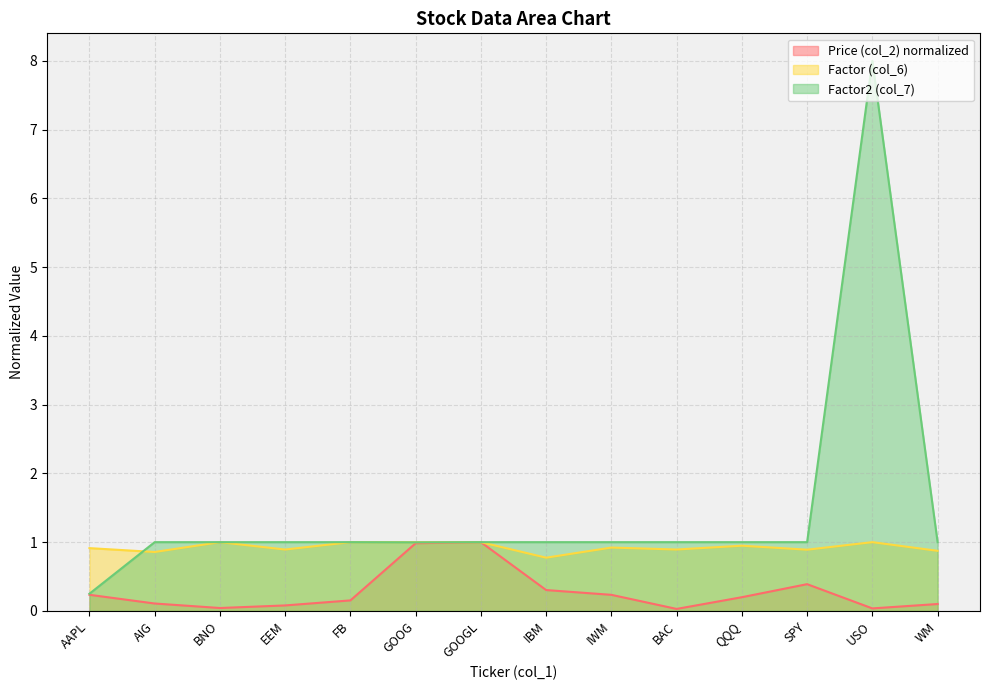

True or false: Factor2 (col_7) and Price (col_2) cross at least once.

False